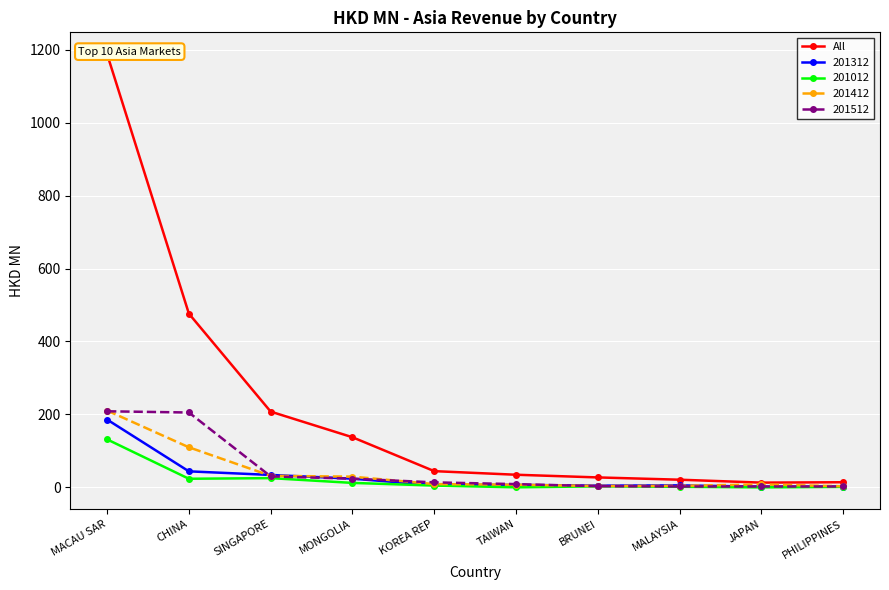

Which label corresponds to the largest value in the chart?

MACAU SAR